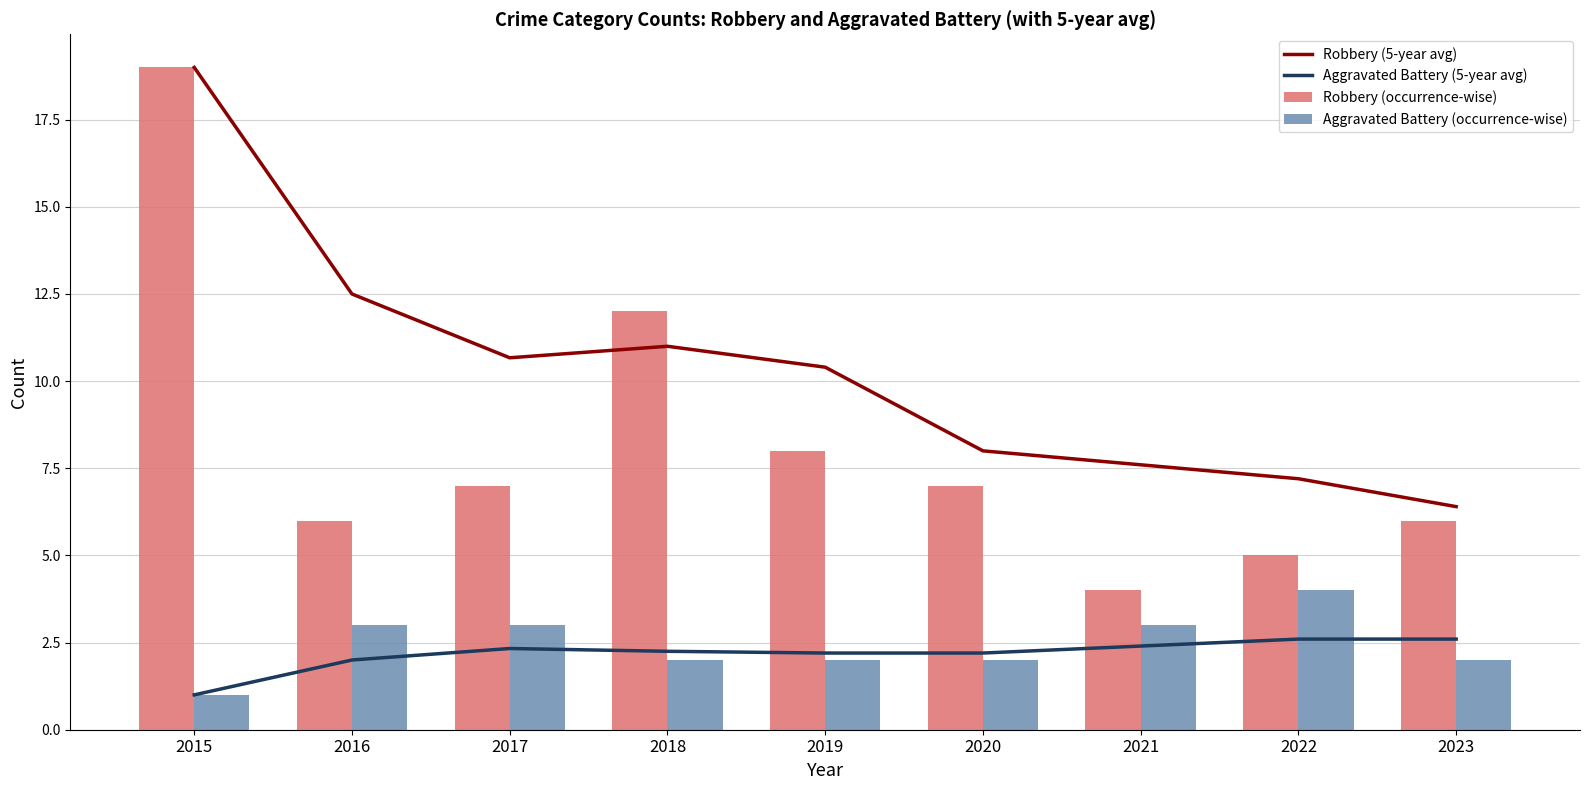

Which series has the largest total across all categories?

Robbery (5-year avg)